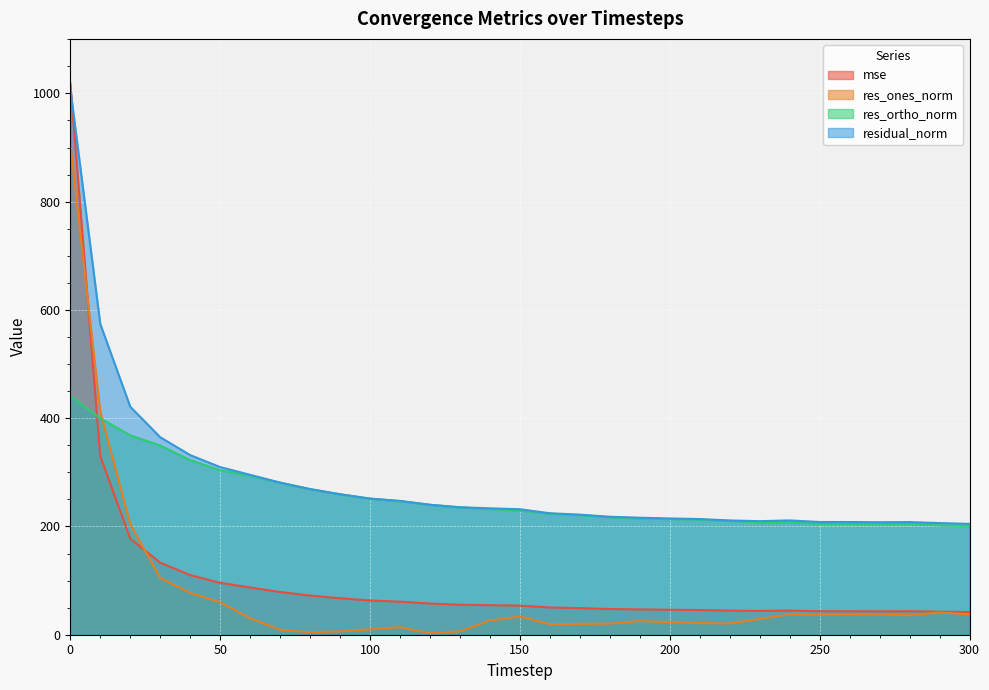

True or false: residual_norm has a value of 208.2 at 260.

True